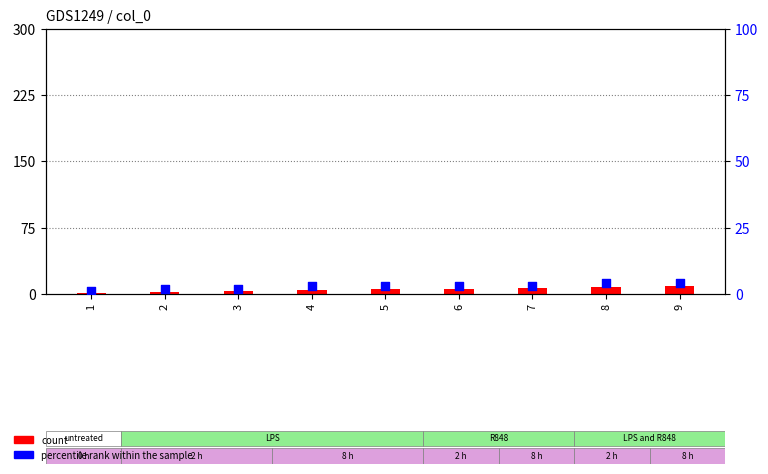

At how many categories does at least one series exceed 7?

2